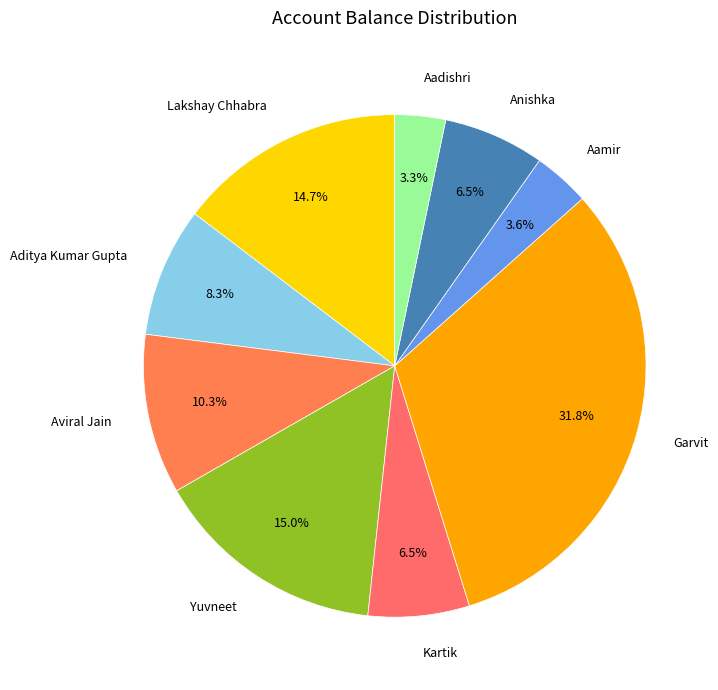

How many segments does this pie chart have?

9